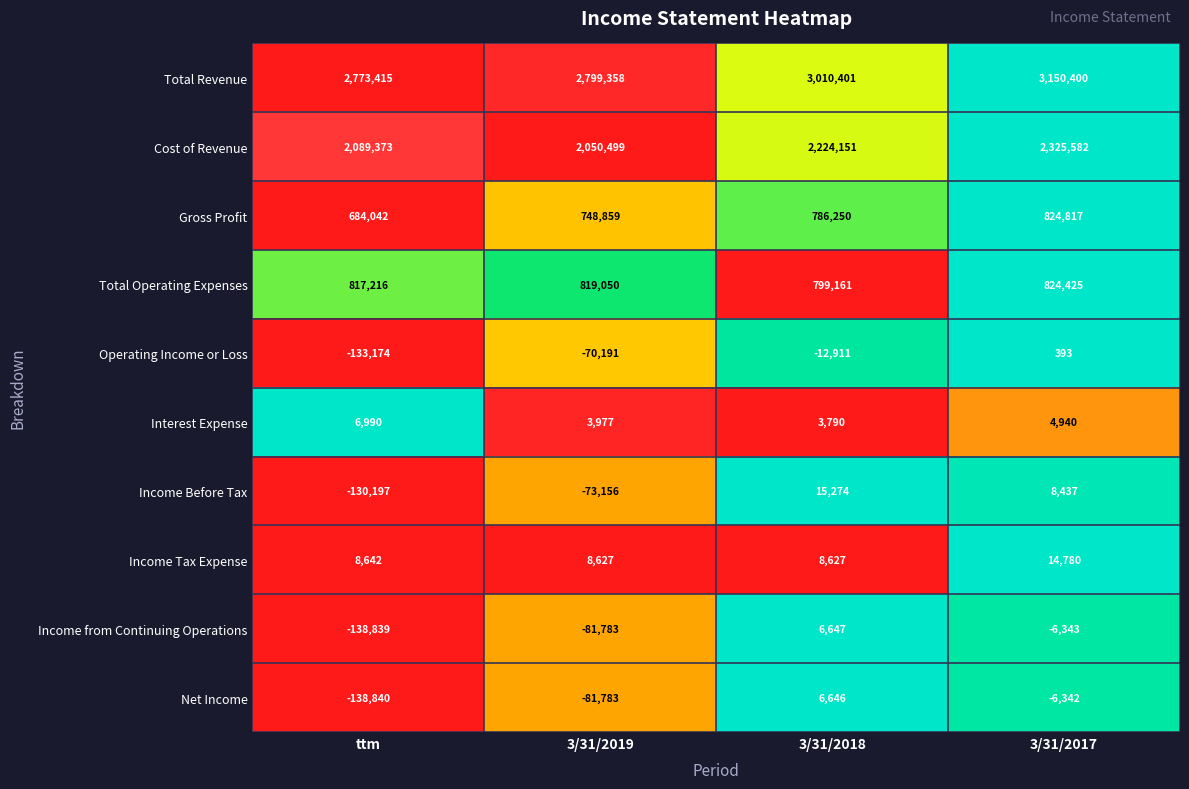

Count the number of data series in this chart.

10